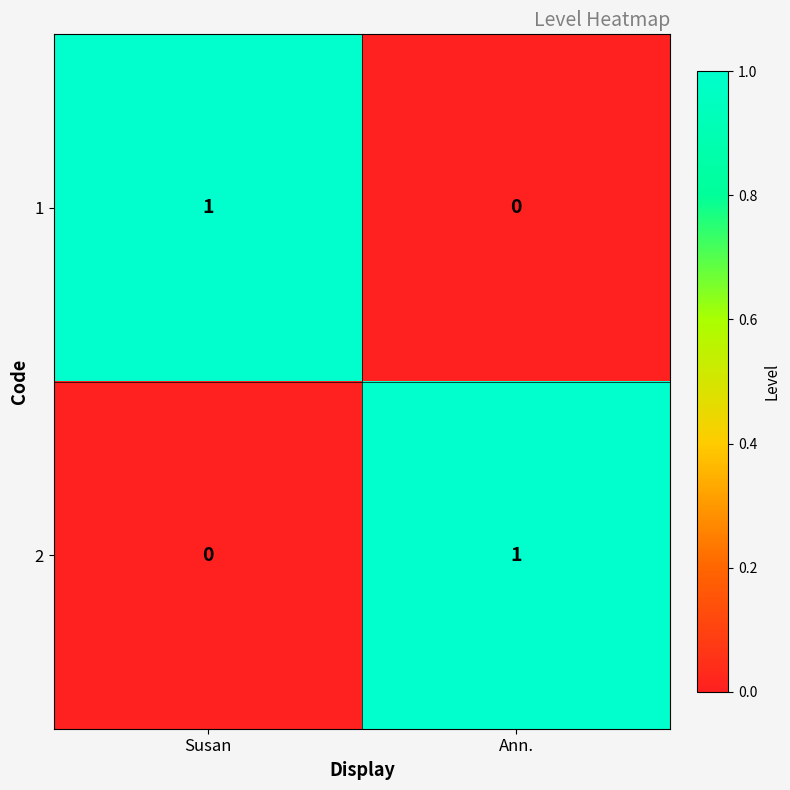

At which label is 1 closest to 0?

Ann.